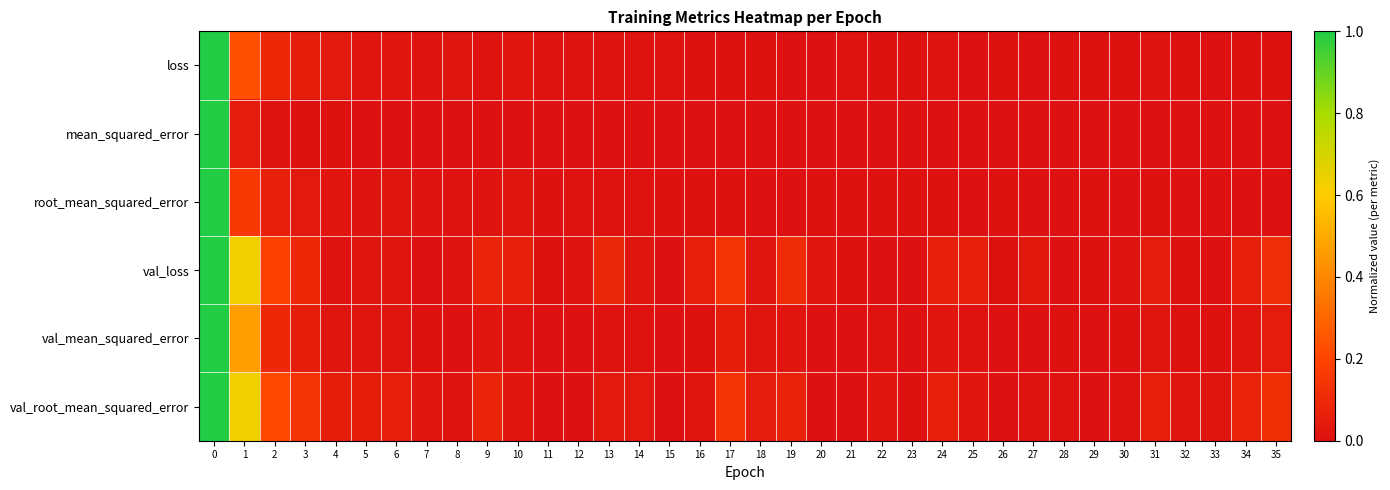

Rank the series at 15 from highest to lowest value.

loss, root_mean_squared_error, mean_squared_error, val_loss, val_mean_squared_error, val_root_mean_squared_error